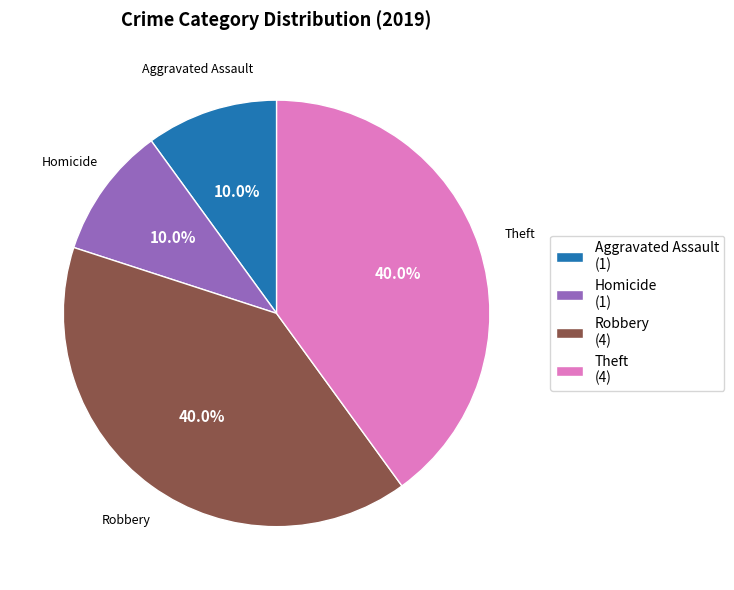

How many slices are in this pie chart?

4